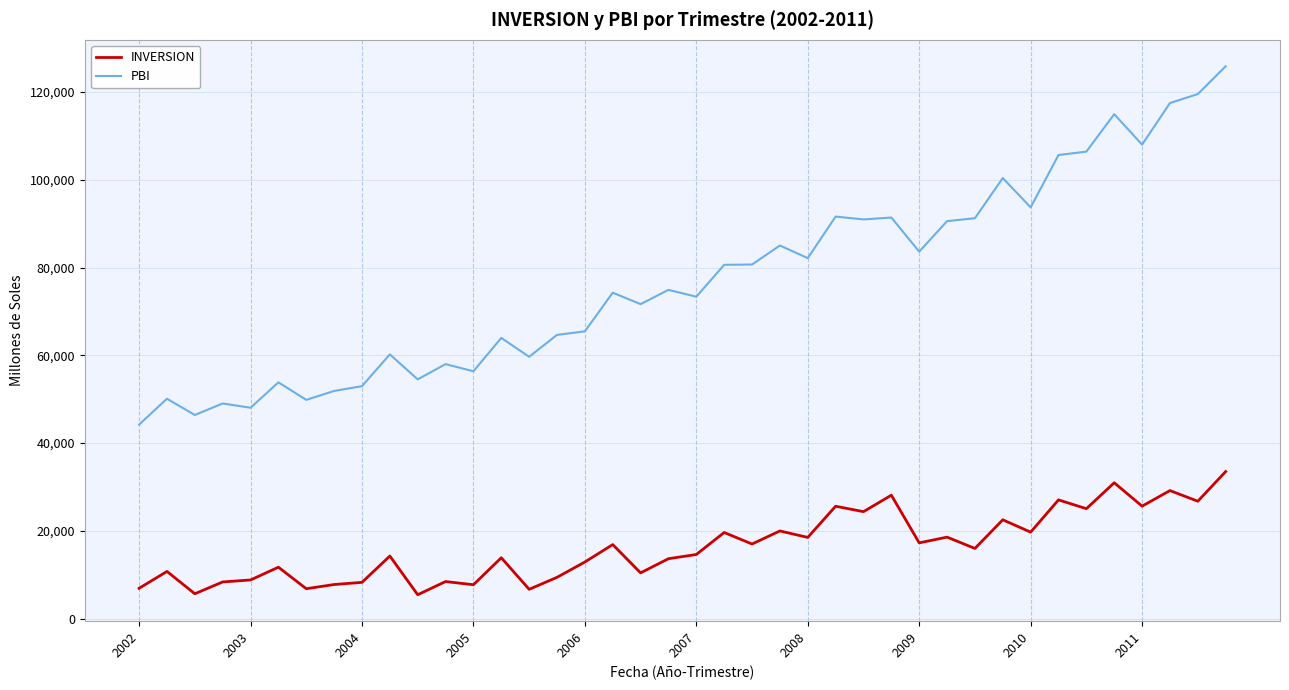

Does the chart display data point markers on the line(s)?

No